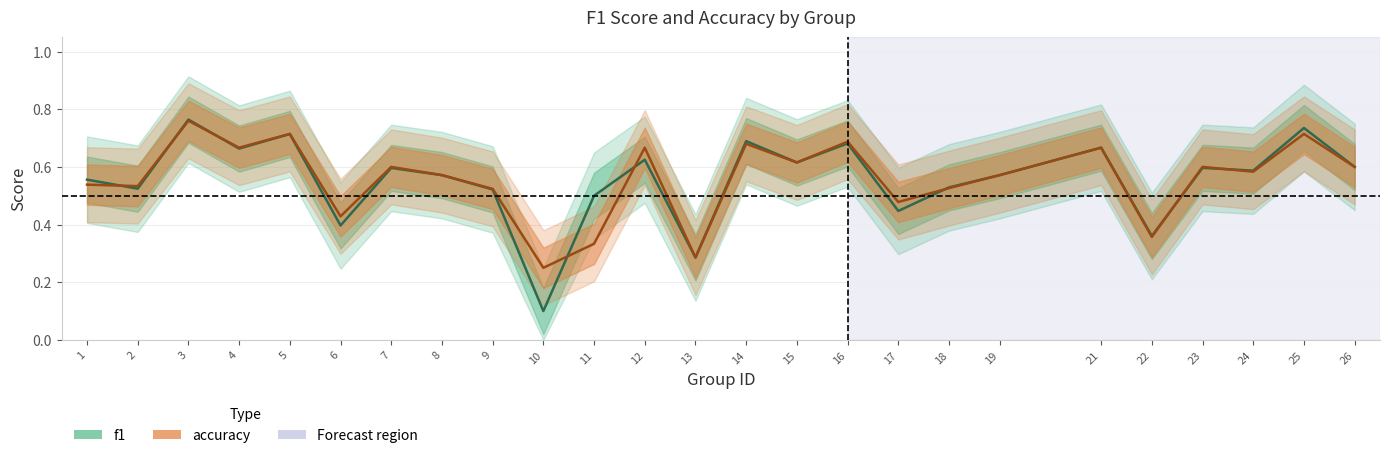

The value of f1 at 17 is 0.4. True or false?

True